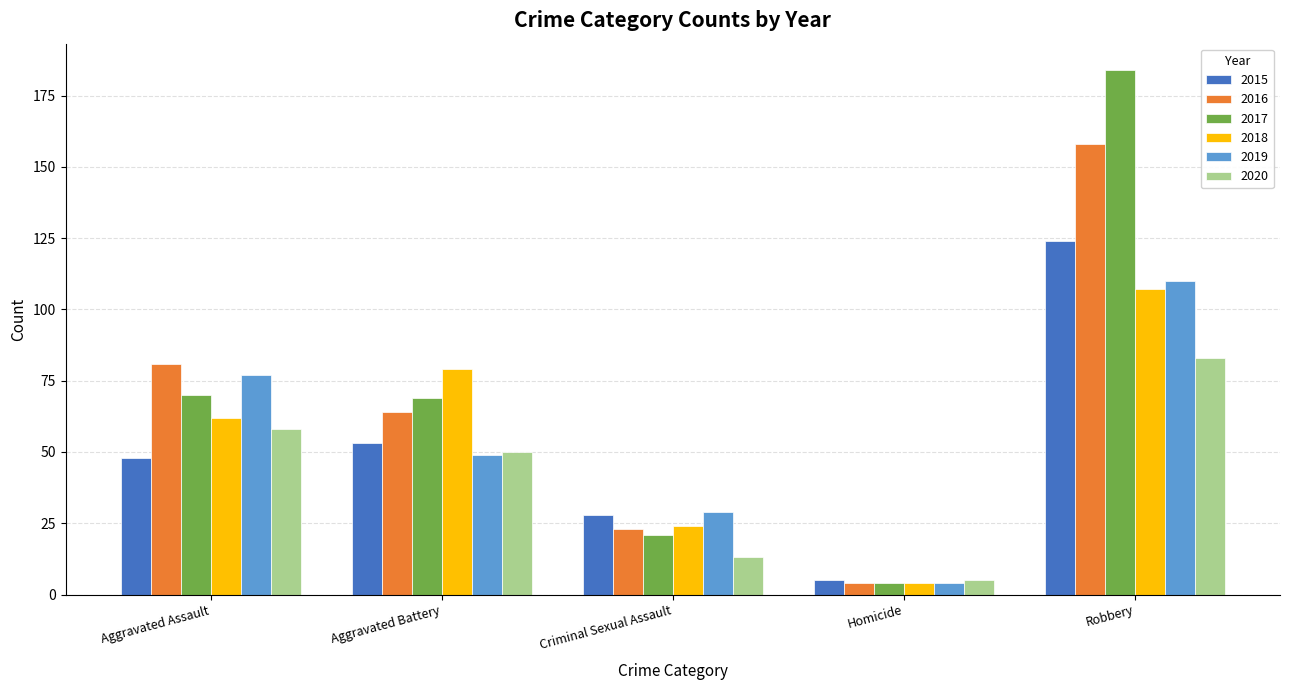

The value of 2016 at Robbery is 158. True or false?

True